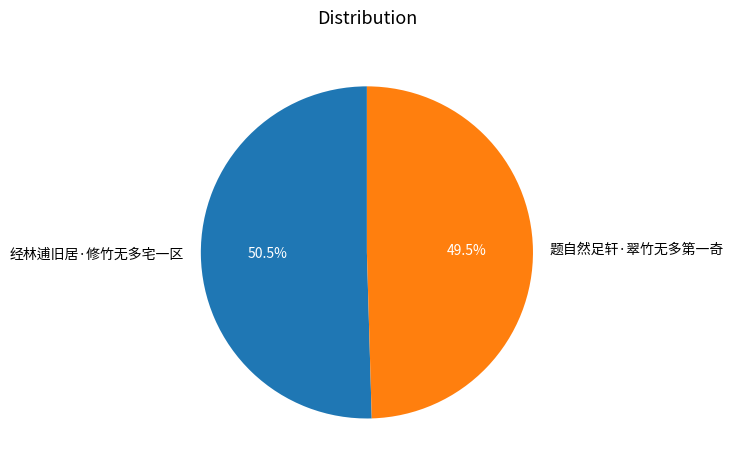

Is the sum of 经林逋旧居·修竹无多宅一区 and 题自然足轩·翠竹无多第一奇 greater than half?

Yes